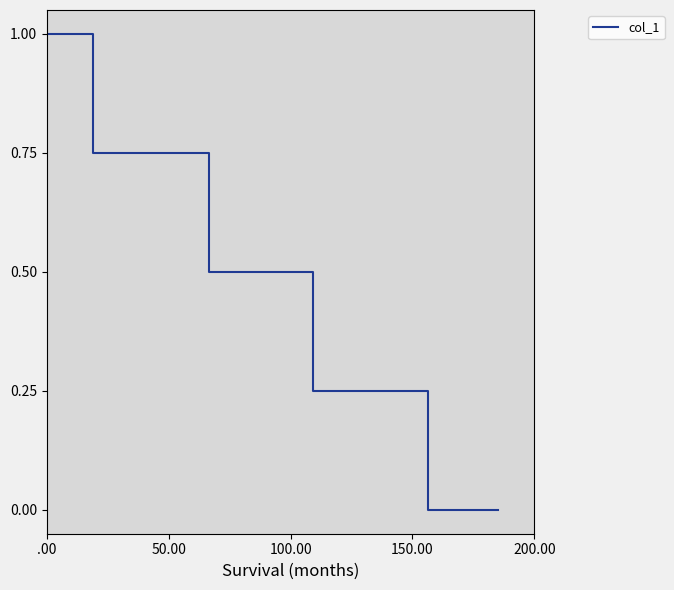

What is the greatest value displayed?

1.0